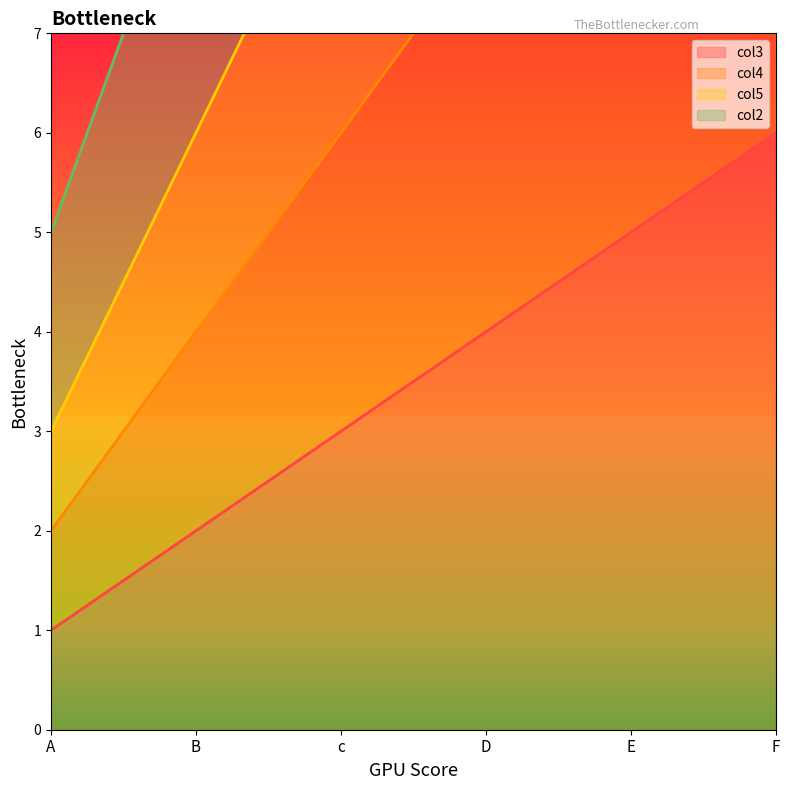

Which category has the lowest value in the col3 series?

A